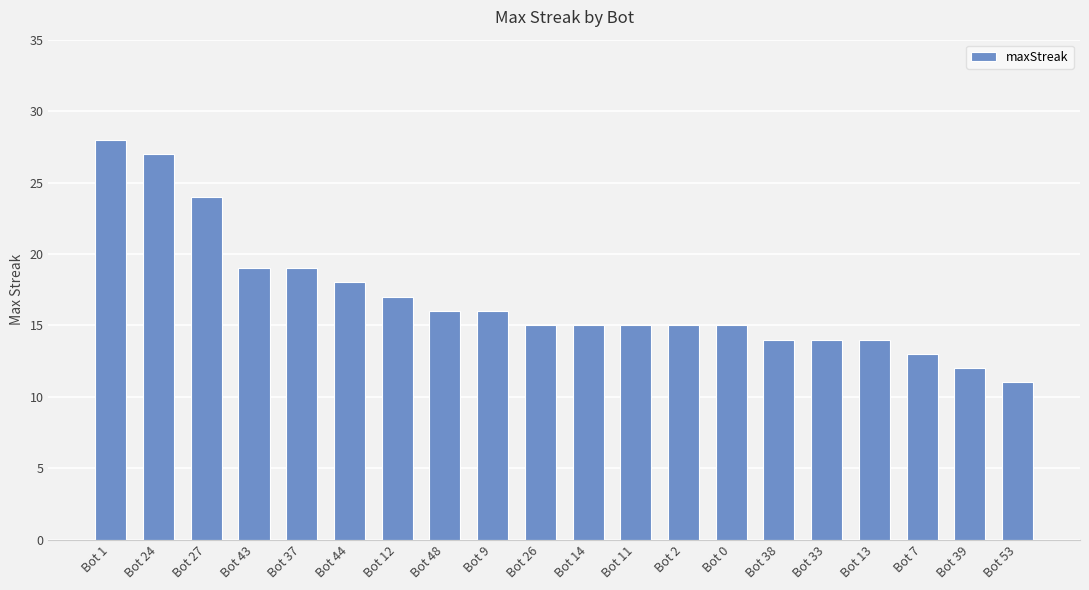

What value does the data have at Bot 43, to the nearest 10?

20